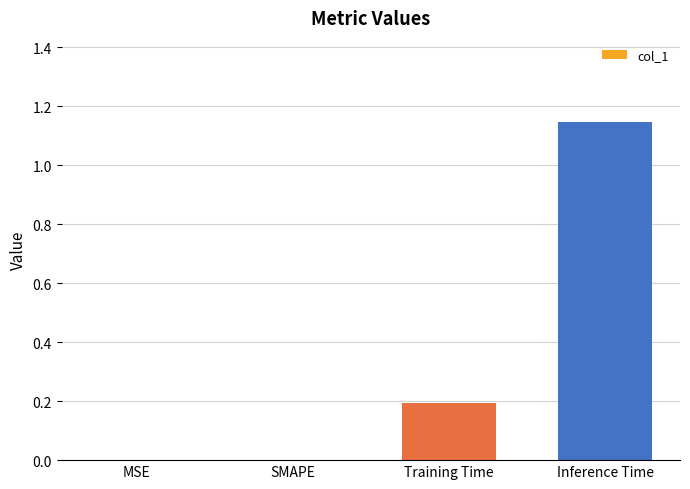

The value at MSE is 0.7. True or false?

False